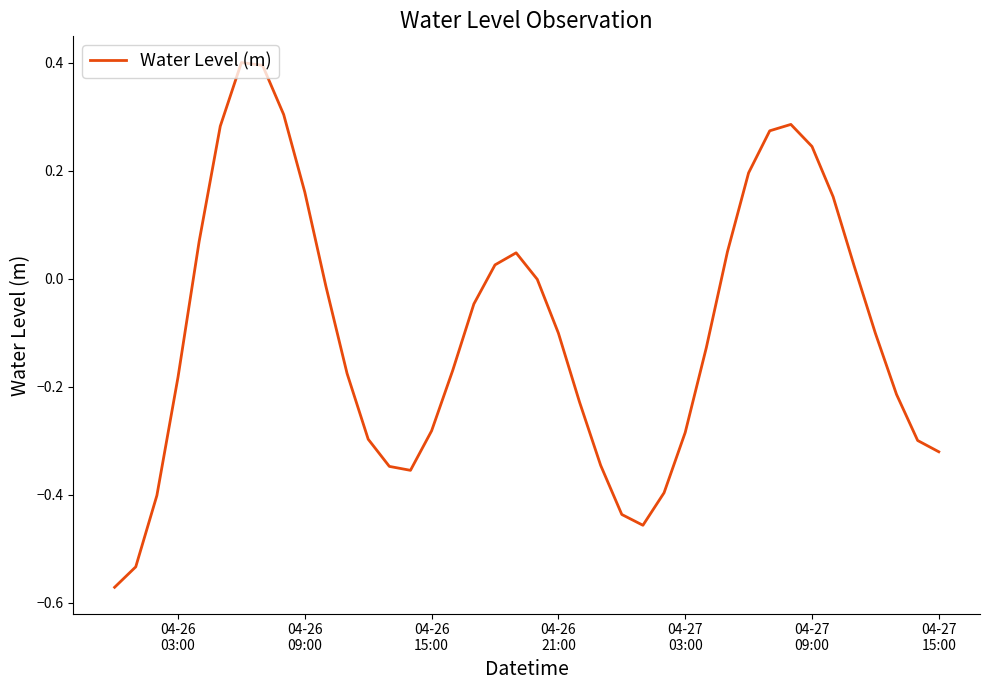

What is the difference between the maximum and minimum values?

1.0